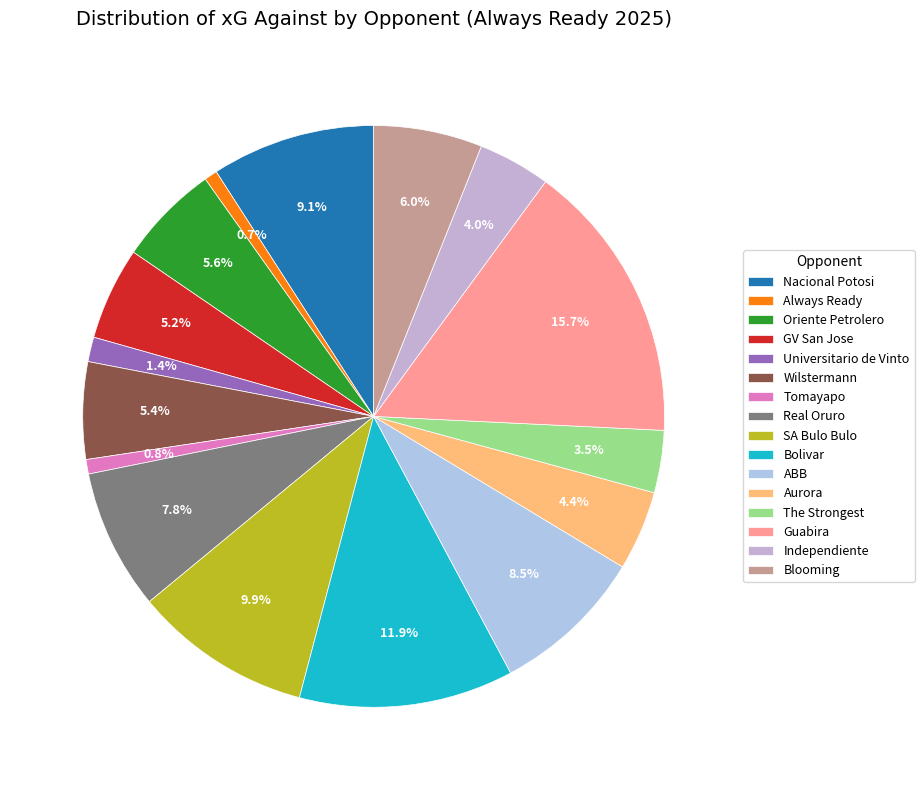

To the nearest percent, what is the average slice percentage?

6%